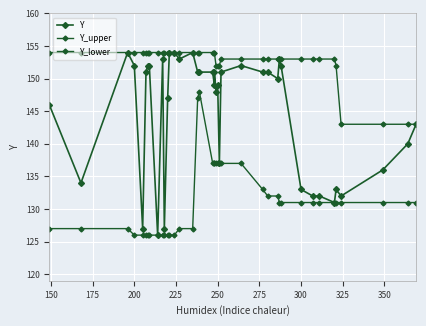

True or false: Y and Y_lower intersect in this chart.

False